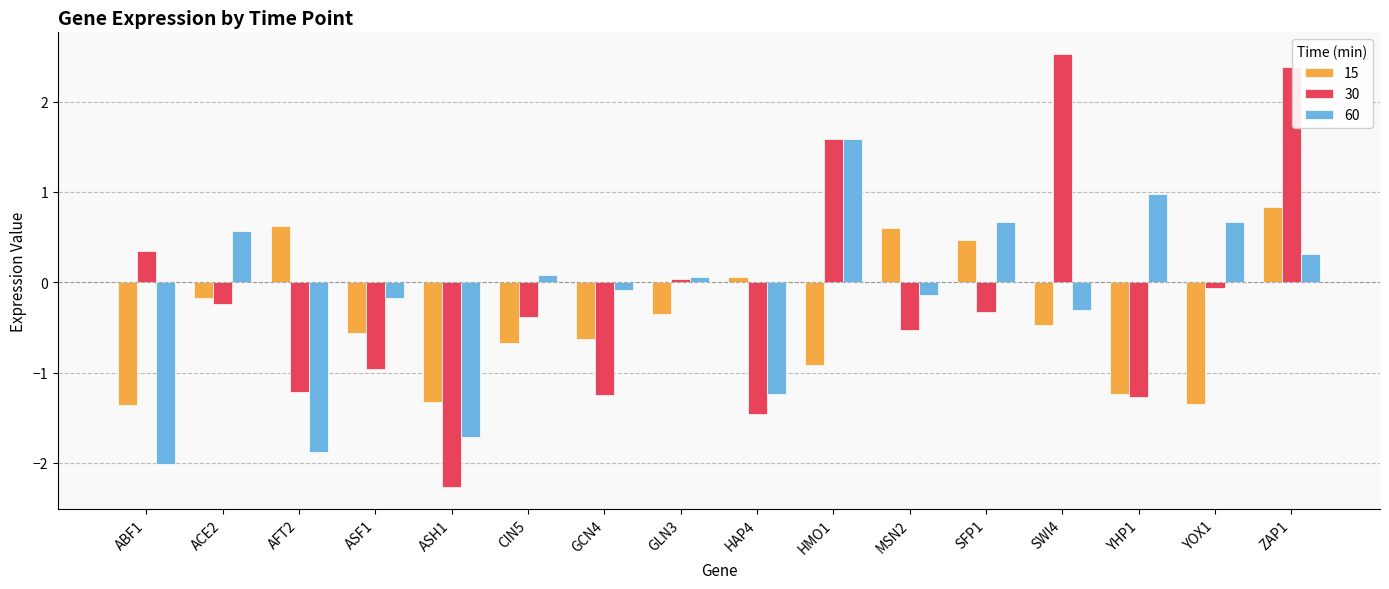

List the series in order of their peak value, lowest first.

15, 60, 30